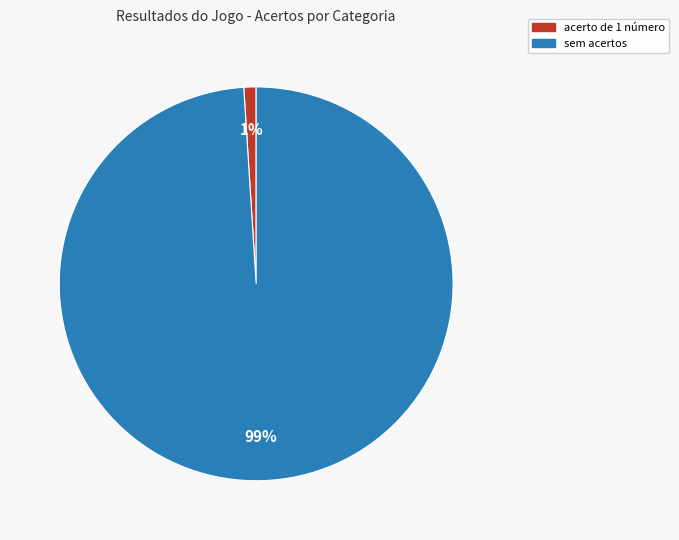

To the nearest percent, what is the difference between the largest and smallest slice percentages?

98%